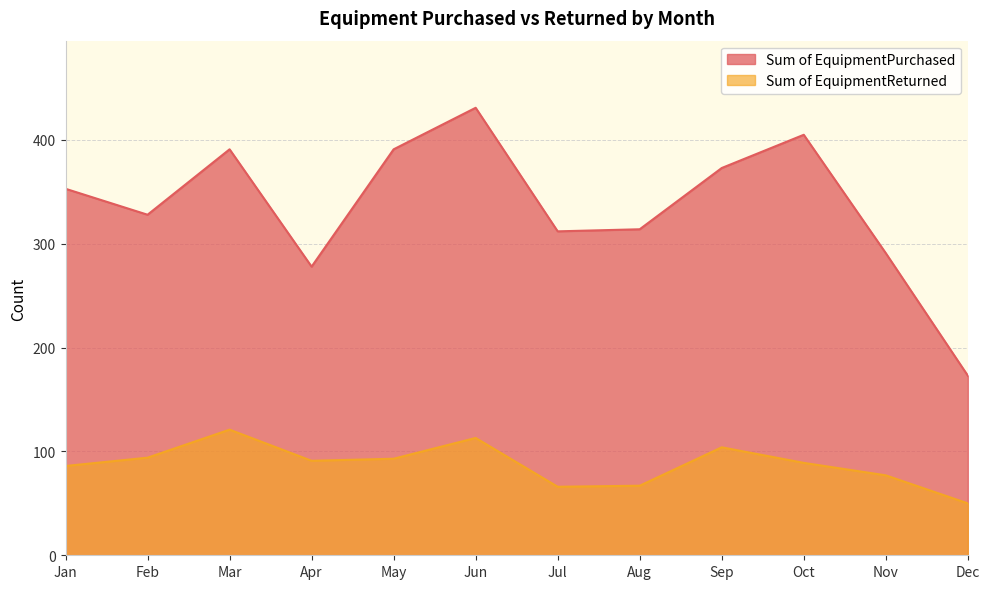

What is the difference between the Sum of EquipmentPurchased values at Jun and Oct?

26